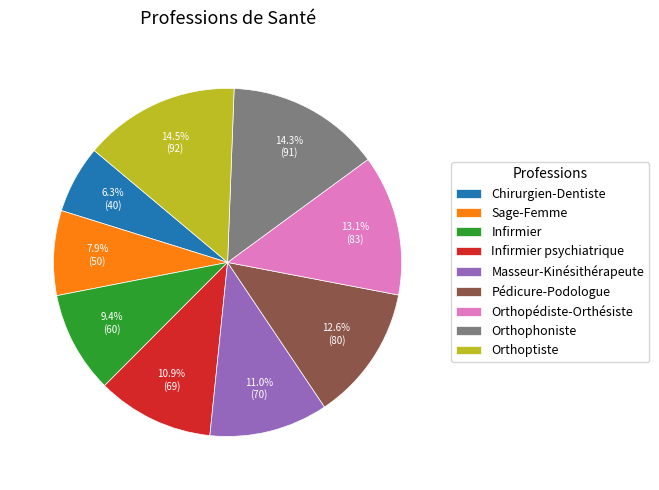

To the nearest percent, what portion does Orthophoniste represent?

14%